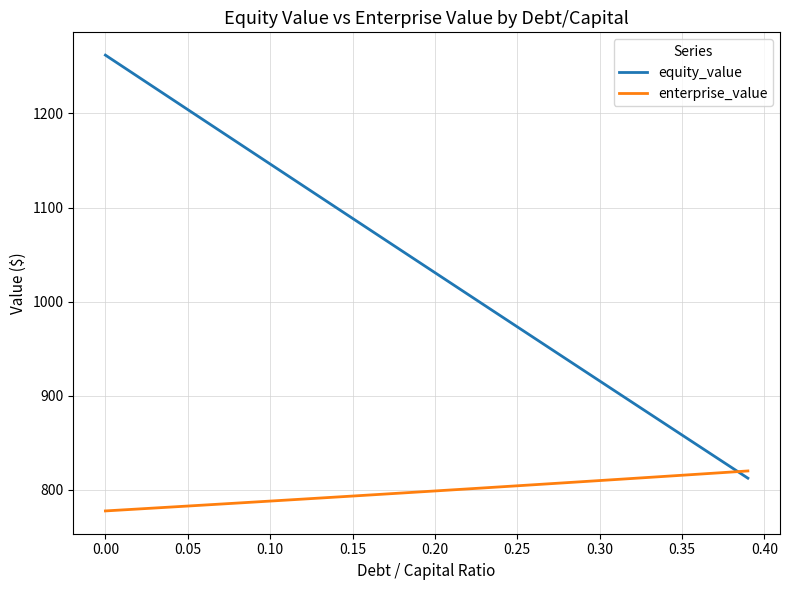

What is the greatest value displayed?

1262.0